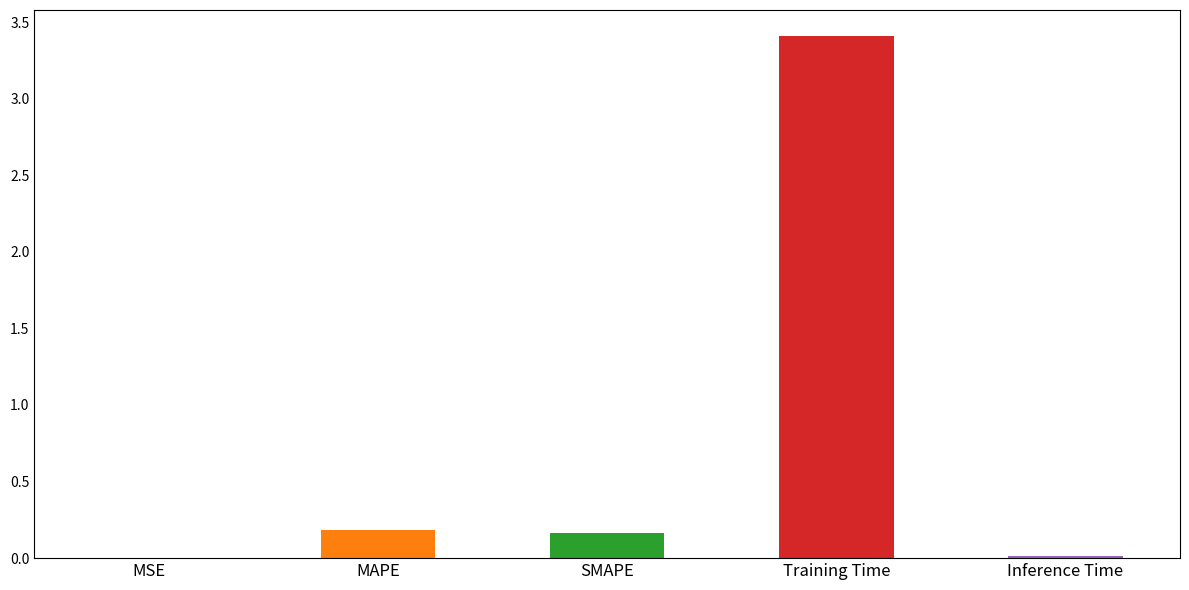

List the labels in order of value, largest first.

Training Time, MAPE, SMAPE, Inference Time, MSE